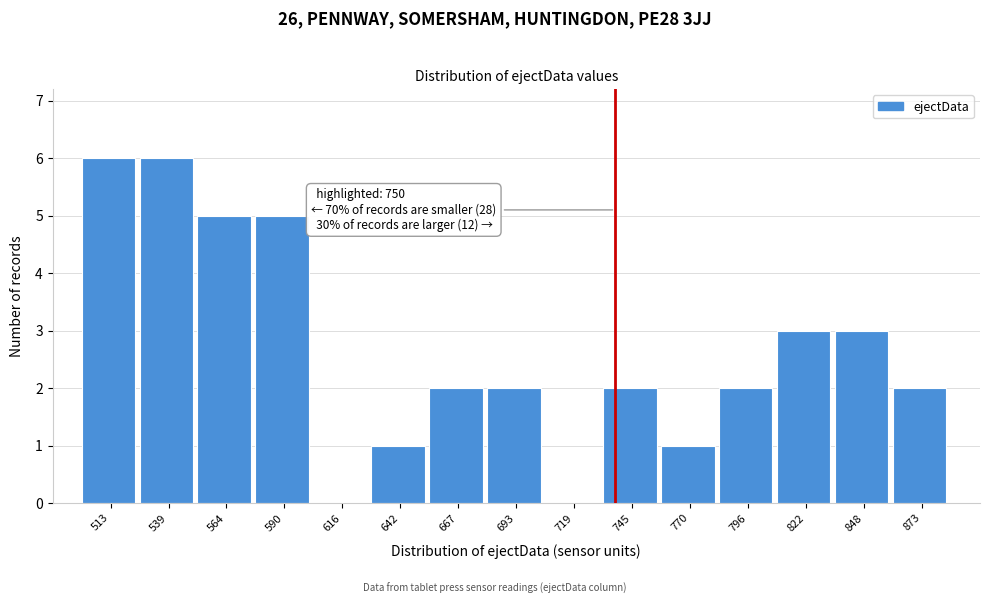

Reading left to right, extract all data points from this chart.

513=6	539=6	564=5	590=5	616=0	642=1	667=2	693=2	719=0	745=2	770=1	796=2	822=3	848=3	873=2